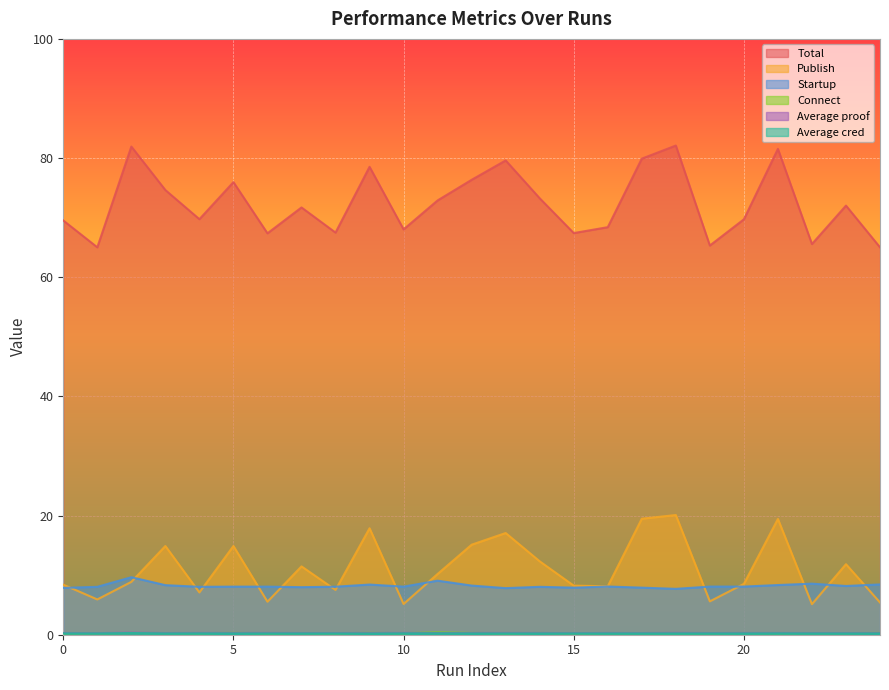

The value of Total at 20 is 119.1. True or false?

False